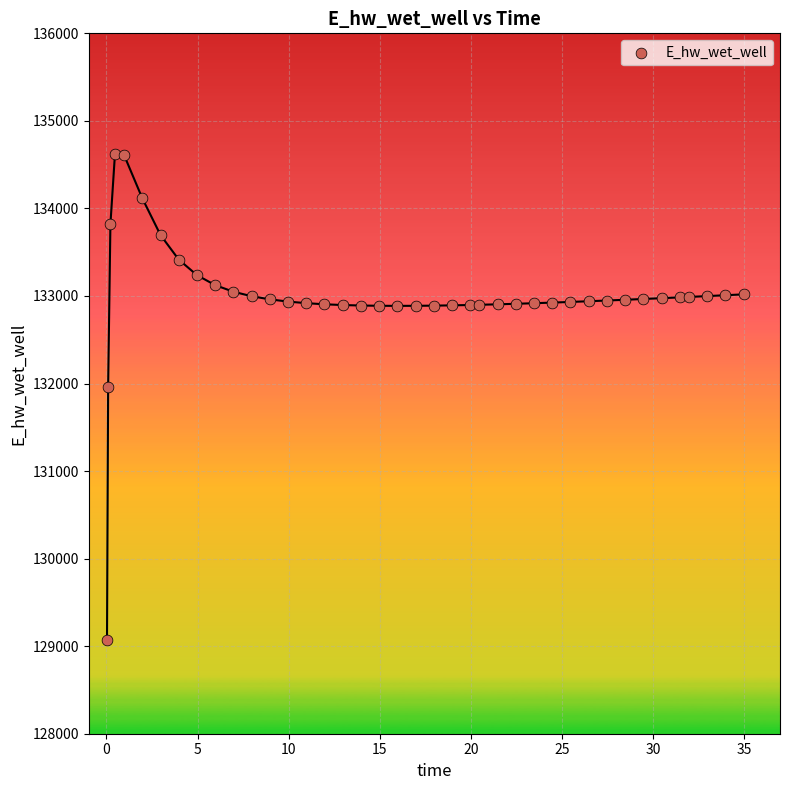

What Y value in the scatter plot is closest to 131845?

131965.9